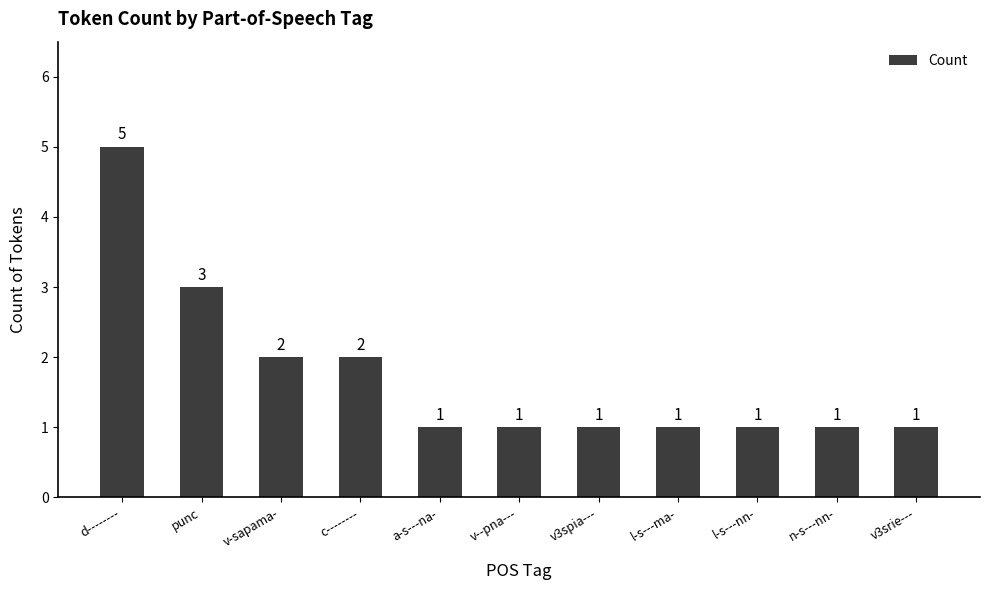

What is the smallest value displayed?

1